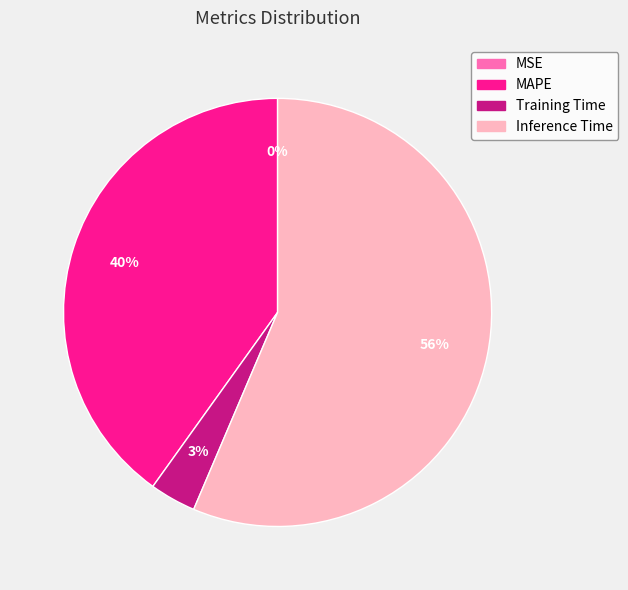

To the nearest percent, what portion does Training Time represent?

3%